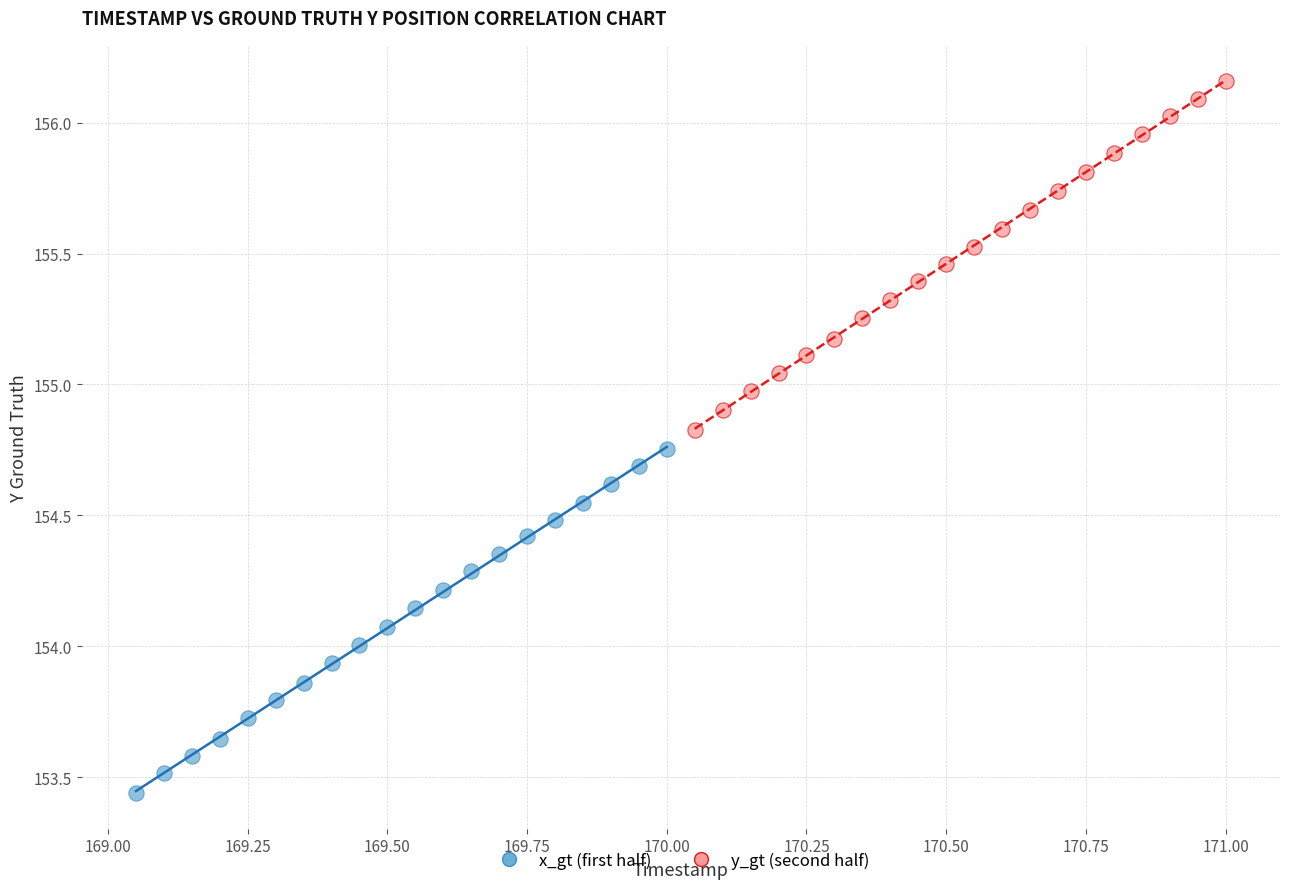

What are all the series names shown in the legend?

x_gt (first half), y_gt (second half)